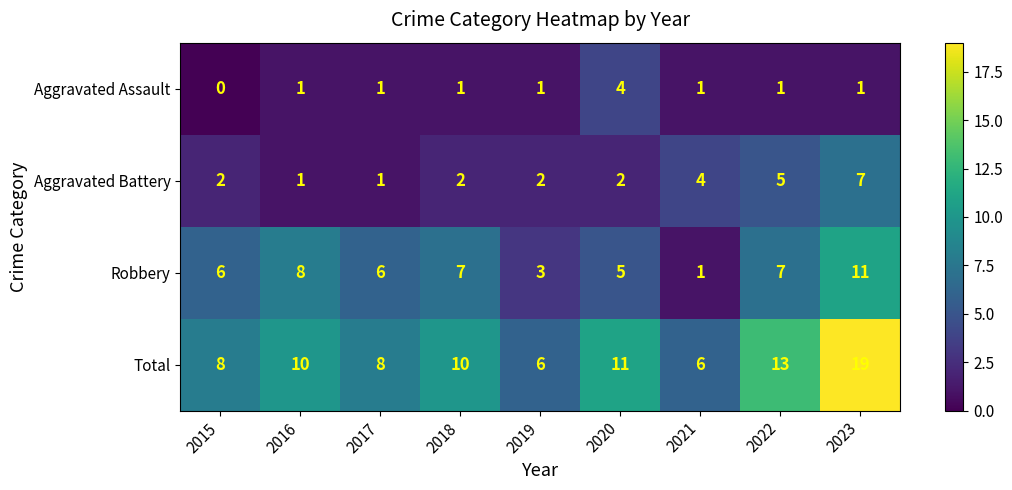

Count the Aggravated Battery values in the range 2 to 4.

5